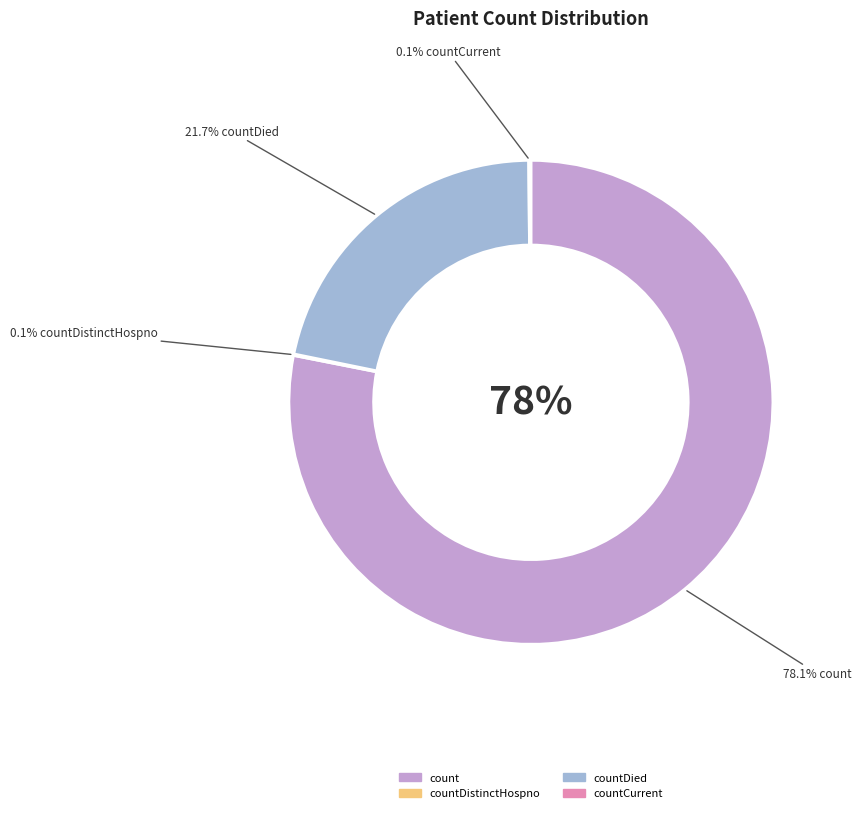

Between count and countDied, which is larger?

count